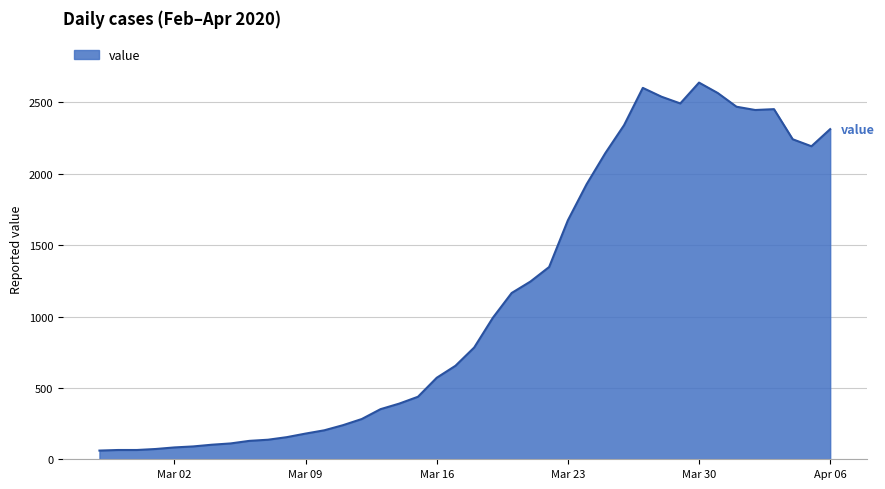

How many series are shown in this chart?

1